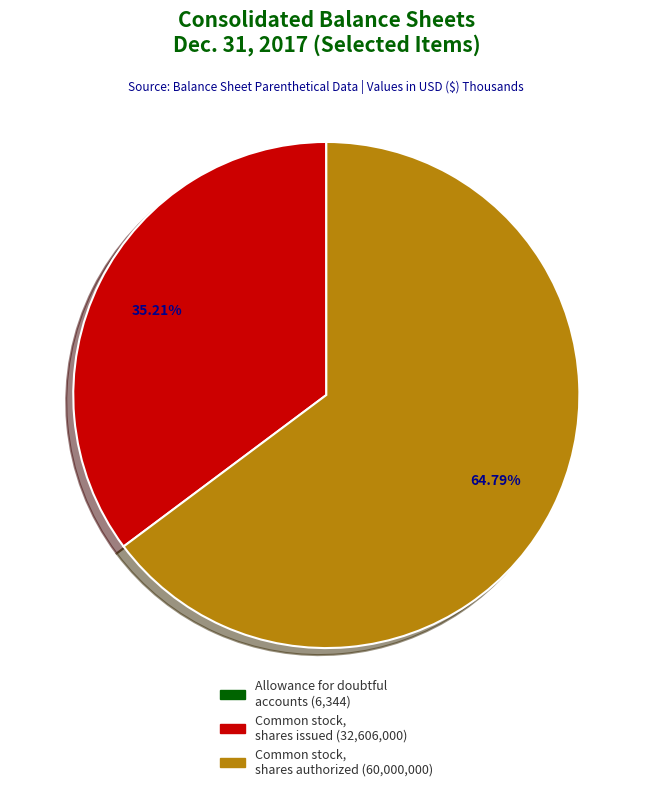

Does any single category account for the majority?

Yes